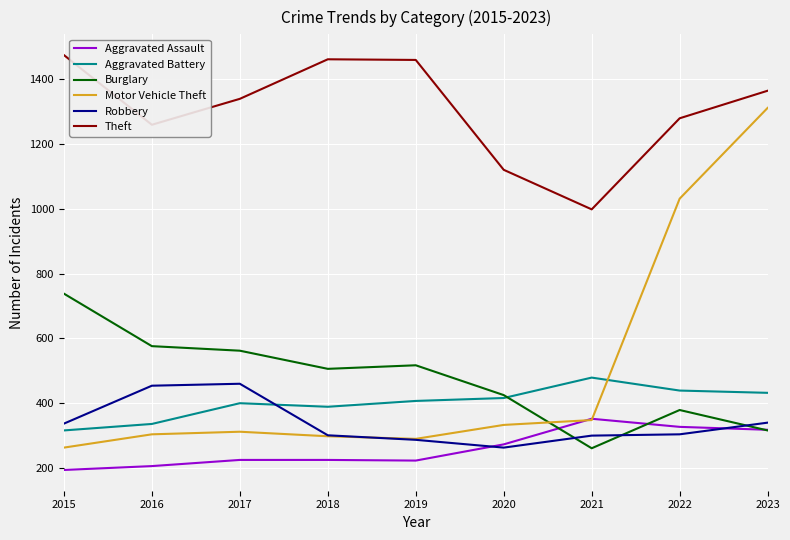

Which series has the widest spread of values?

Motor Vehicle Theft